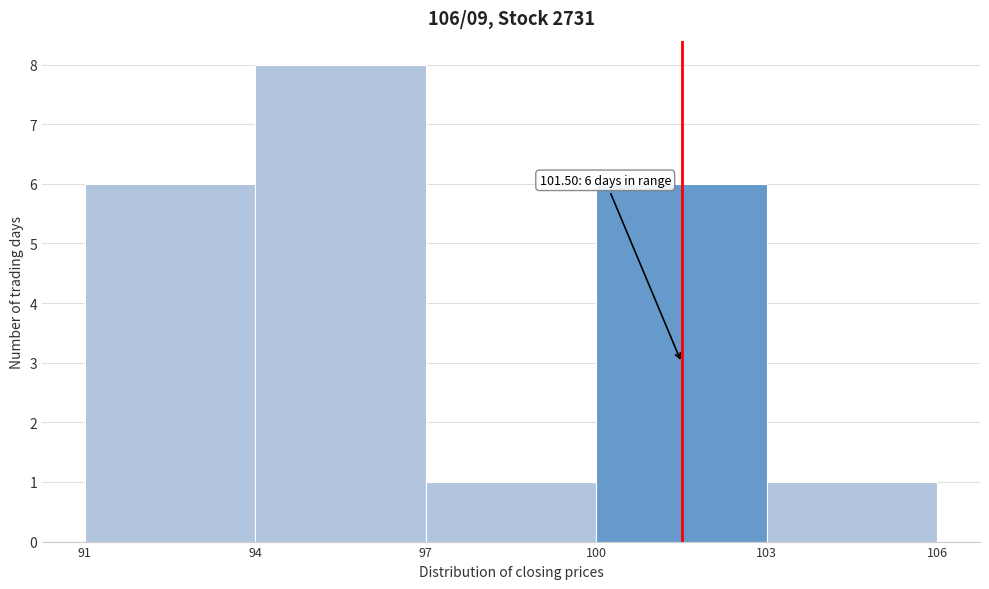

Over which range of the x-axis is the bar tallest?

94 to 97